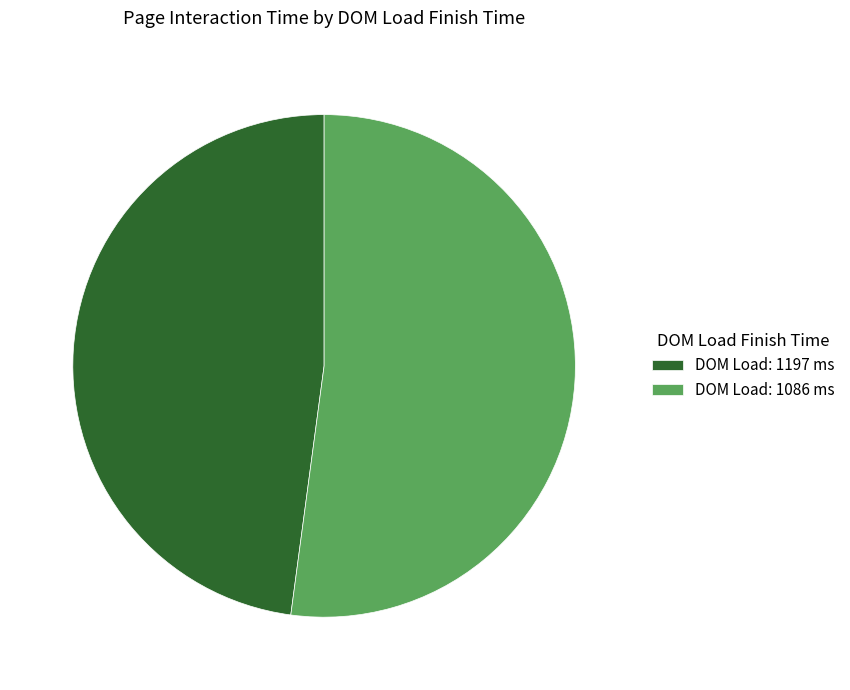

Rank the categories by value from highest to lowest.

DOM Load: 1086 ms, DOM Load: 1197 ms